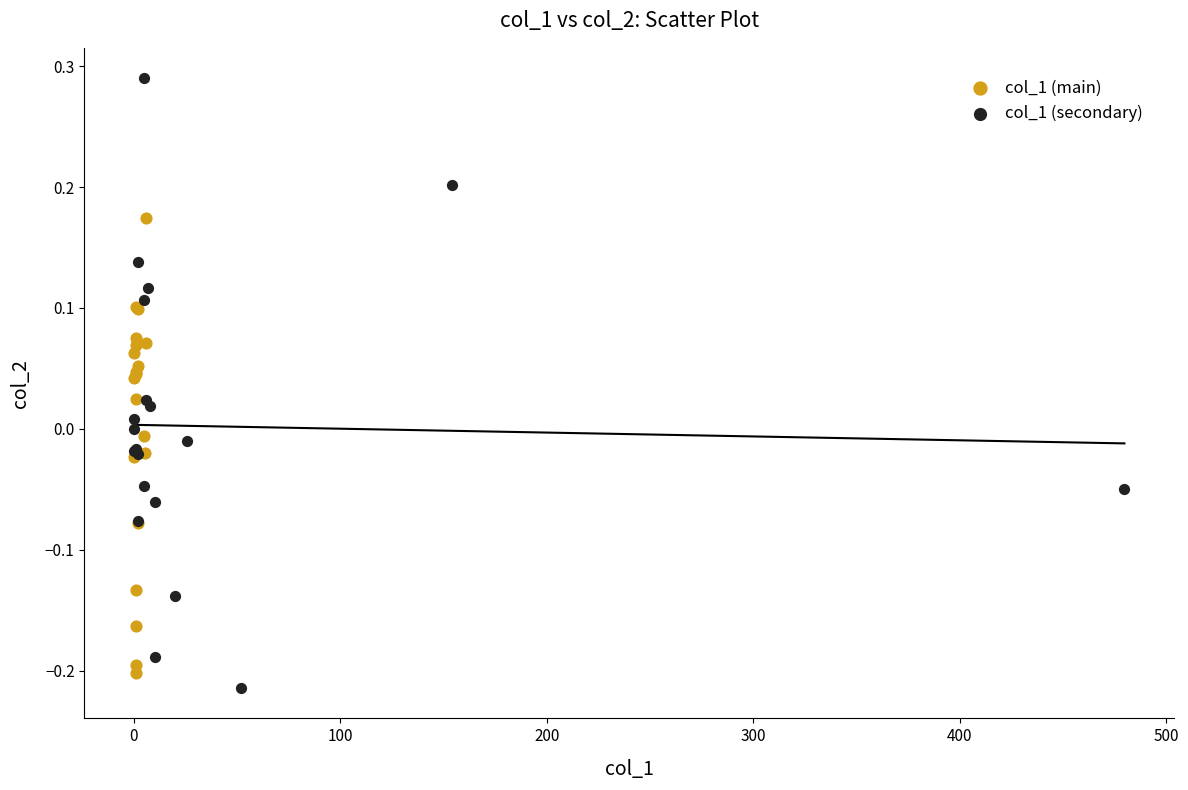

Which series reaches the maximum Y coordinate?

col_1 (secondary)